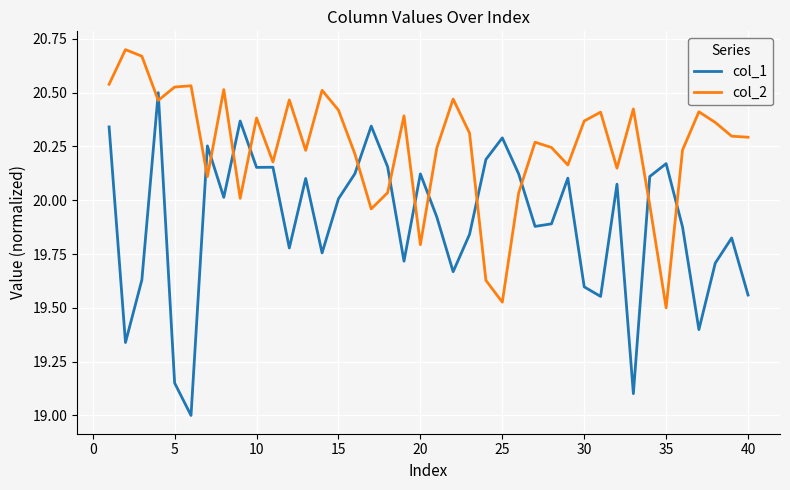

List the series in order of their peak value, lowest first.

col_1, col_2